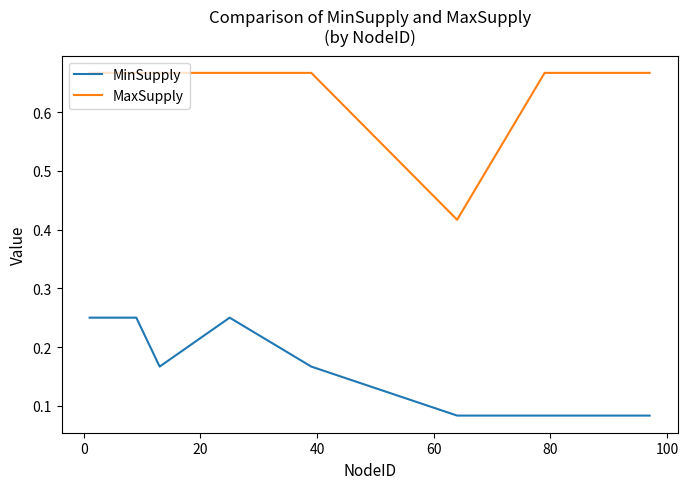

True or false: MinSupply and MaxSupply intersect in this chart.

False